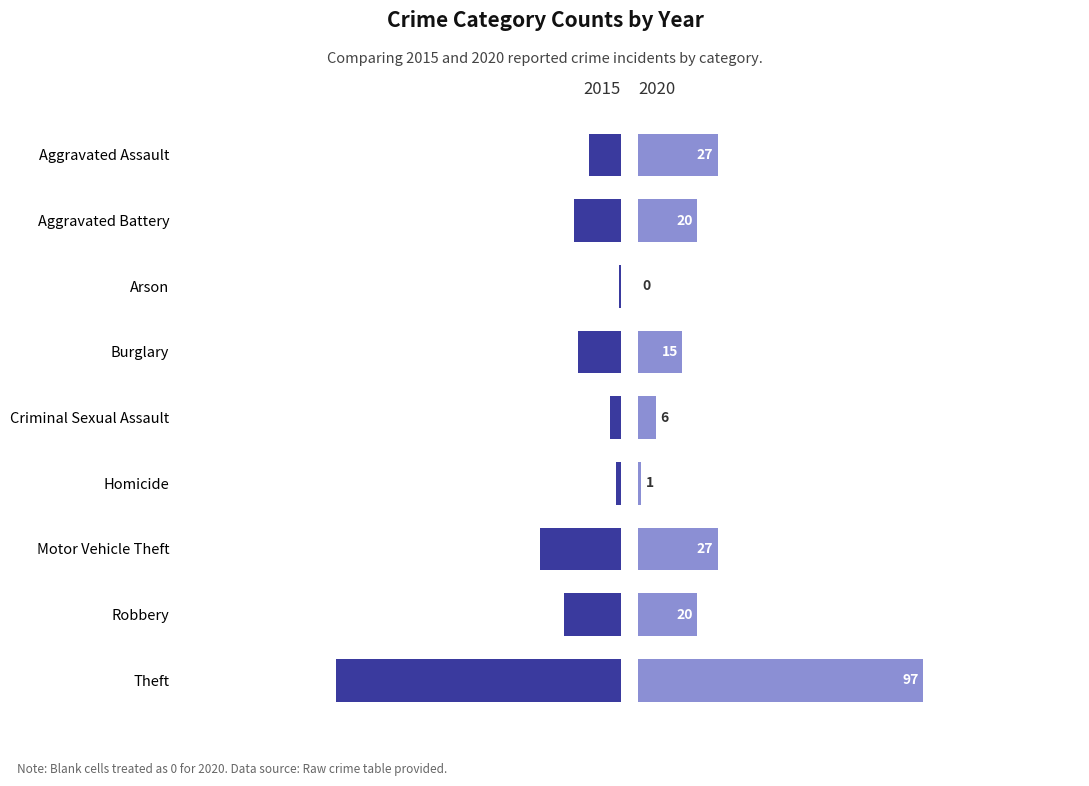

List the series in order of their overall mean, highest first.

2015, 2020